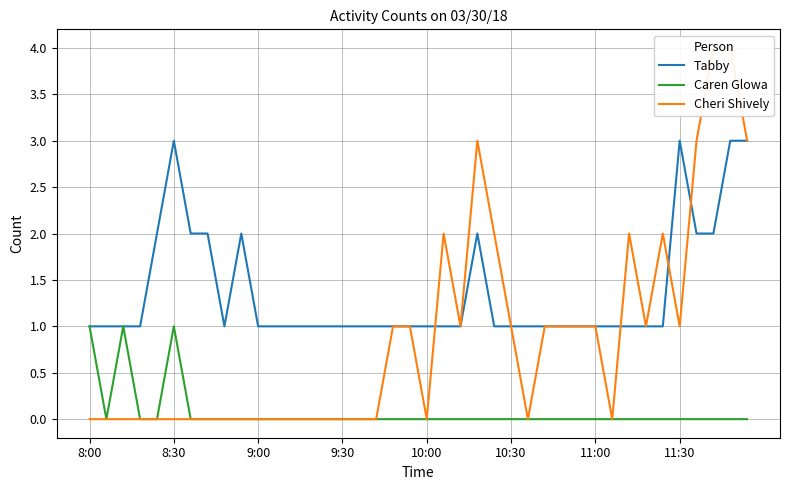

How many data points in Caren Glowa are above 0?

3